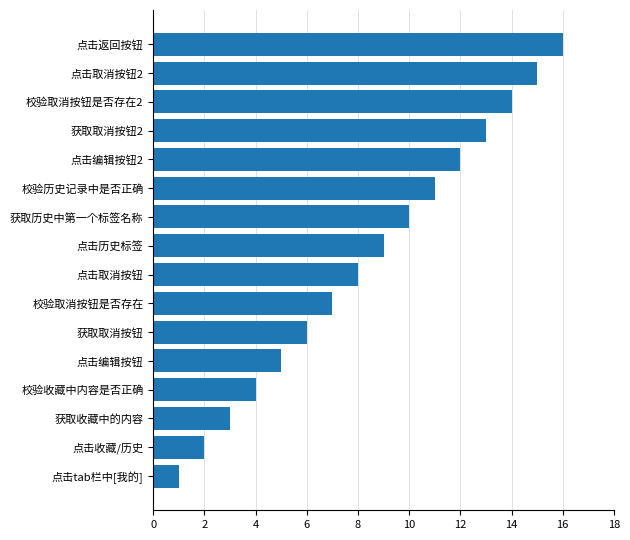

What is the difference between the maximum and minimum values?

15